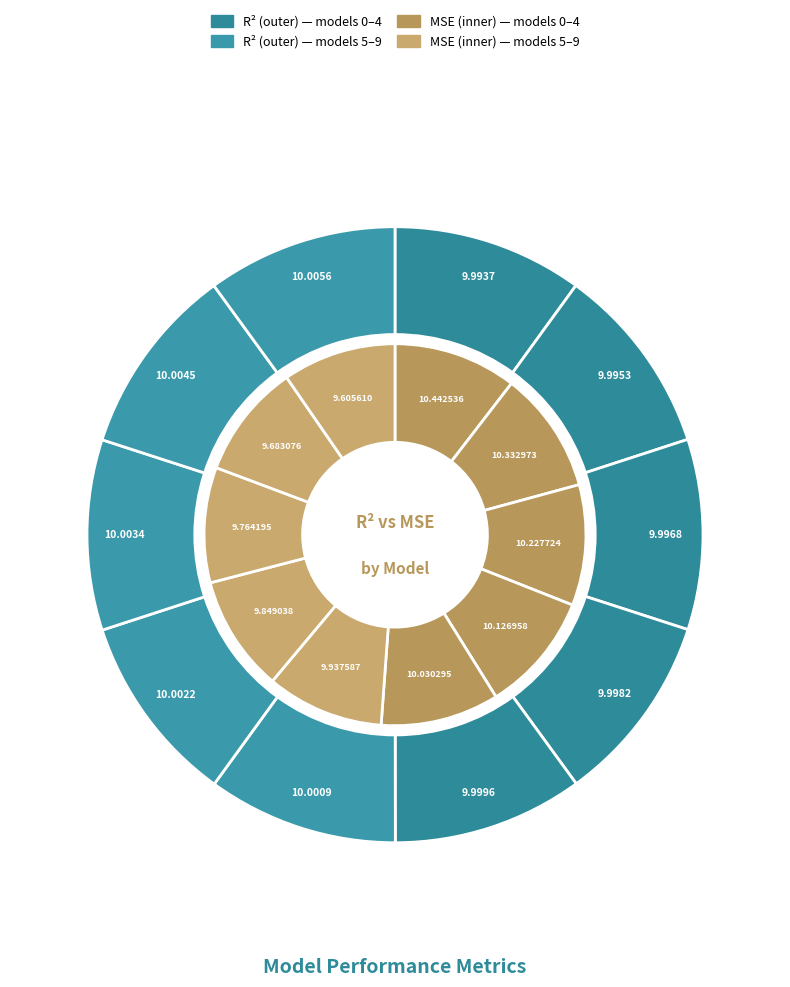

True or false: 7 accounts for 10% of the total.

True